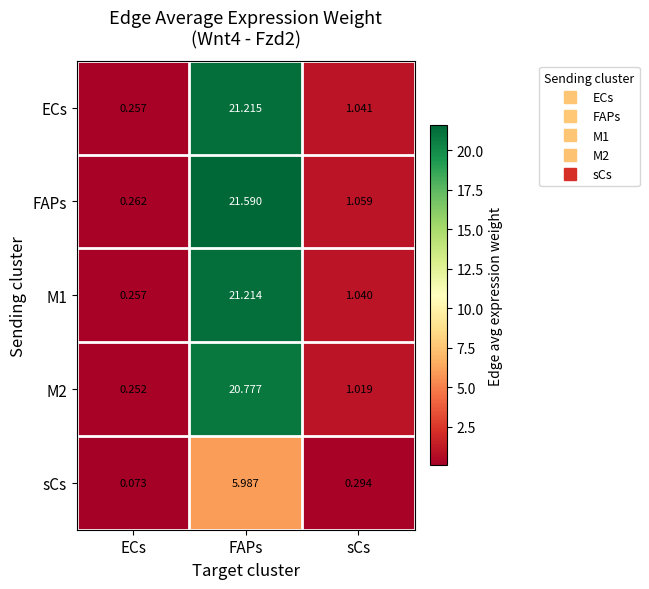

At which label is M1 closest to 10?

sCs